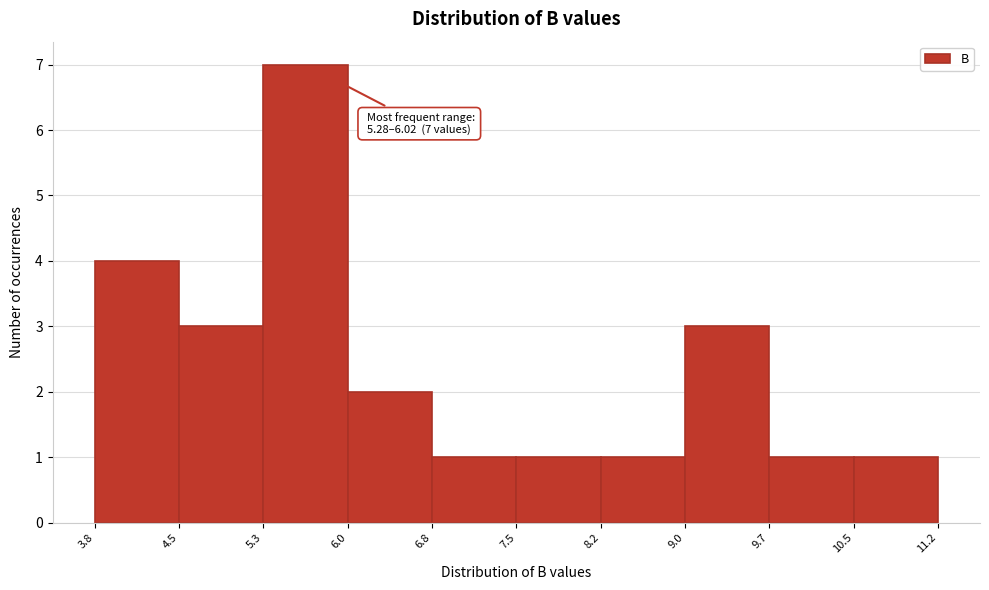

Which range on the x-axis has the tallest bar?

5.3 to 6.0